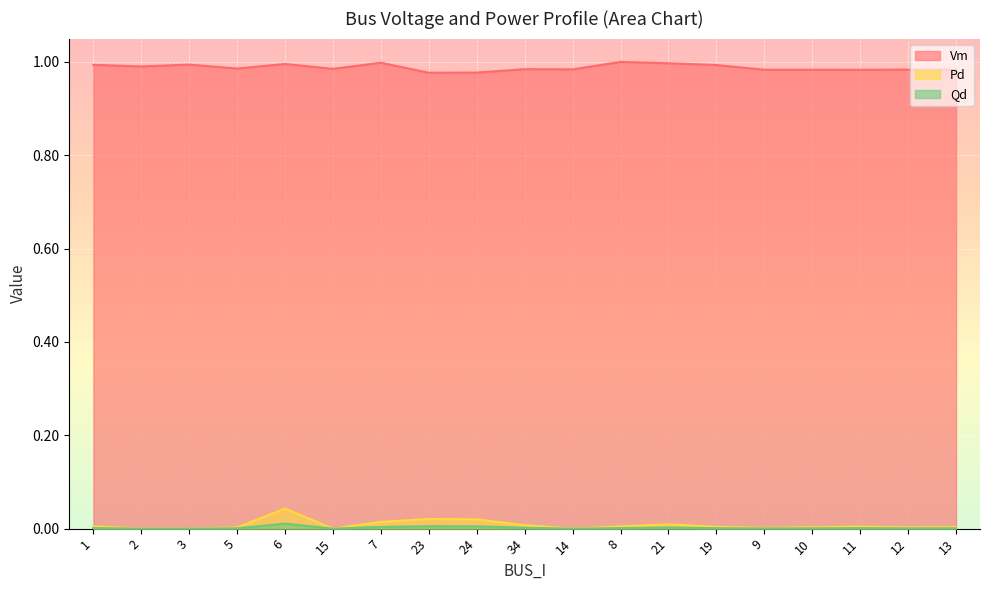

What is the label of the 12th point from the right?

23